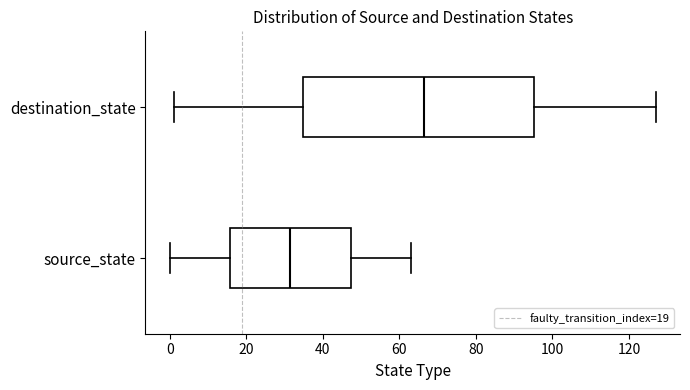

Comparing the boxes themselves (not the whiskers), which one is the widest?

destination_state